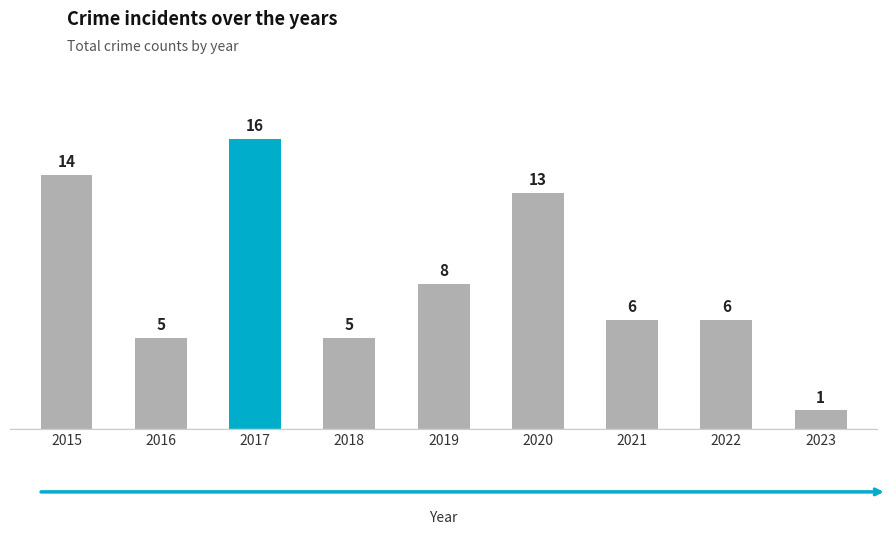

What is the difference between the maximum and second lowest values?

11